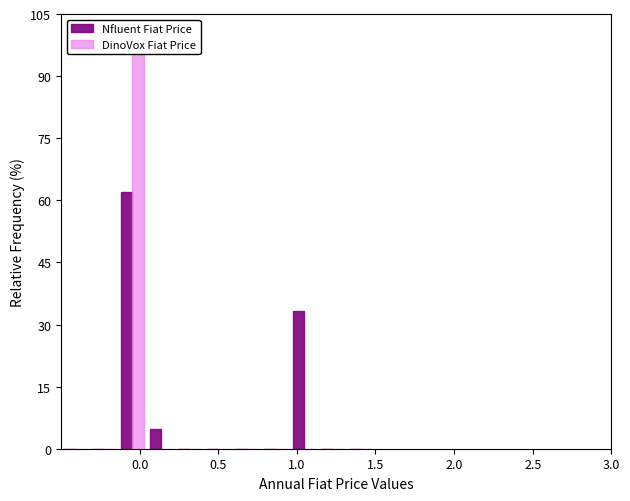

How many bars are there in each group?

2